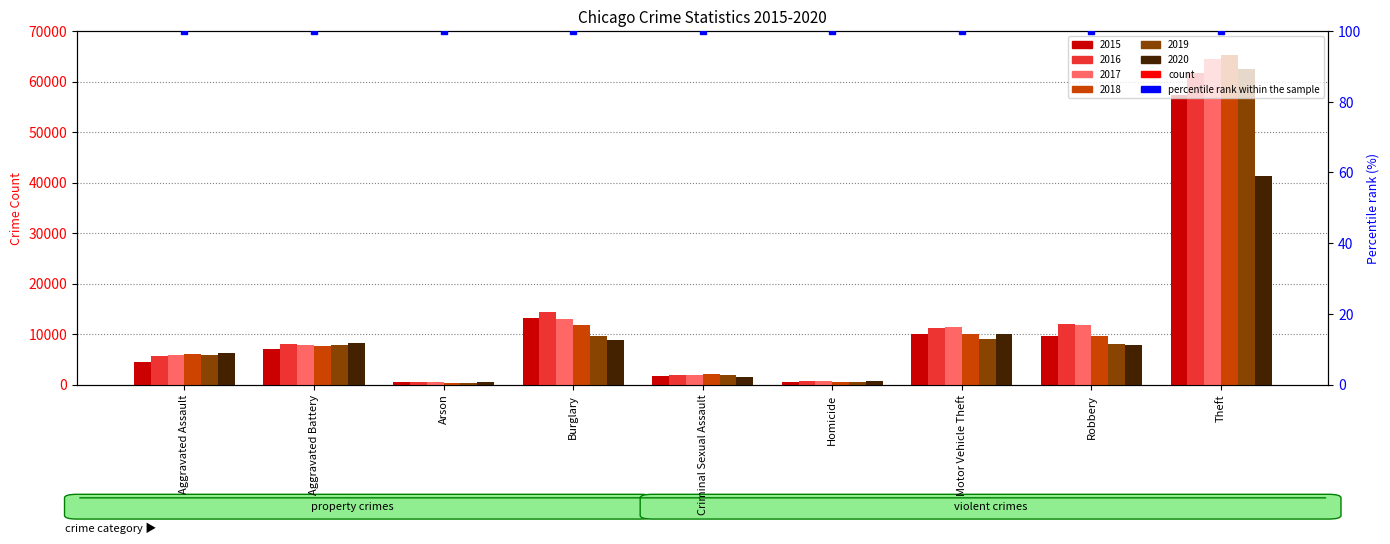

At which category is the sum across all series the highest?

Theft